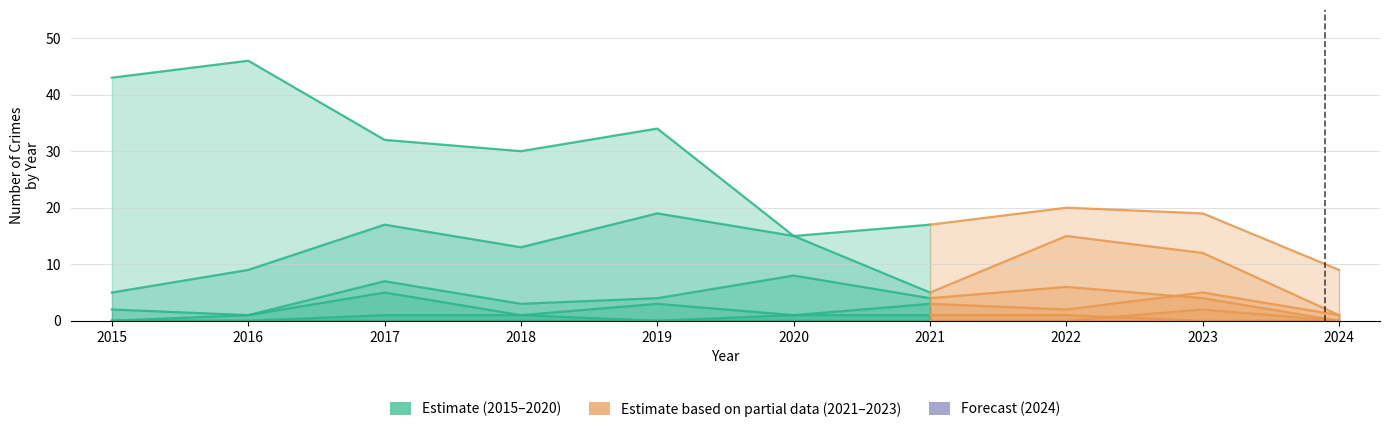

True or false: Aggravated Assault has more than 2 points higher than both neighbors.

True